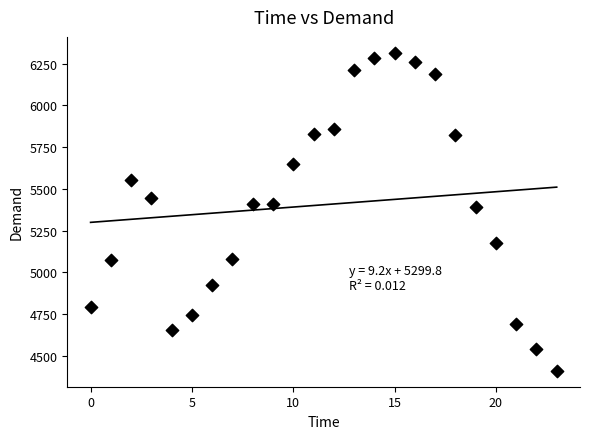

What is the range of Y values (max minus min)?

1904